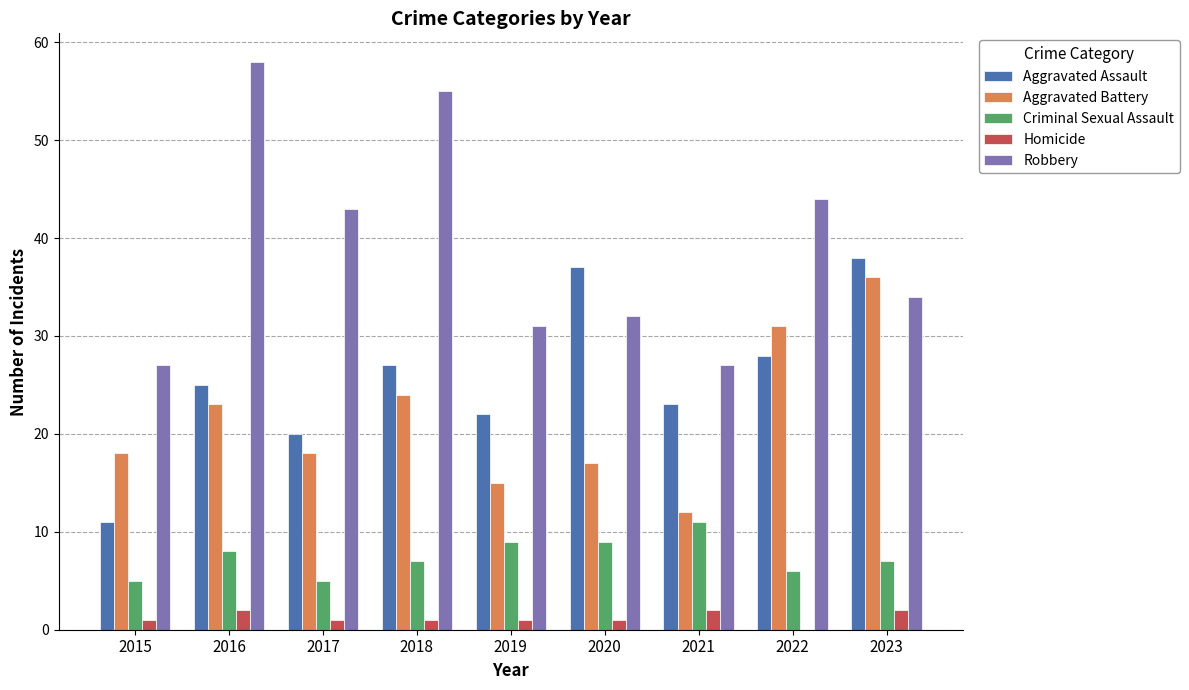

Is the value of Aggravated Assault at 2018 greater than the value of Criminal Sexual Assault at 2018?

Yes